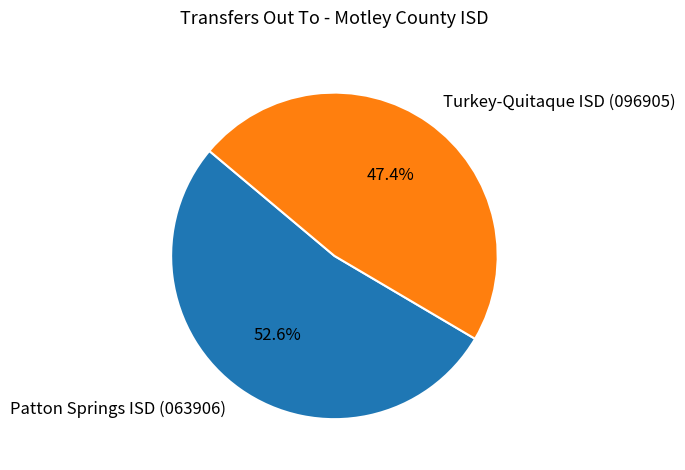

True or false: Turkey-Quitaque ISD (096905) accounts for 33% of the total.

False